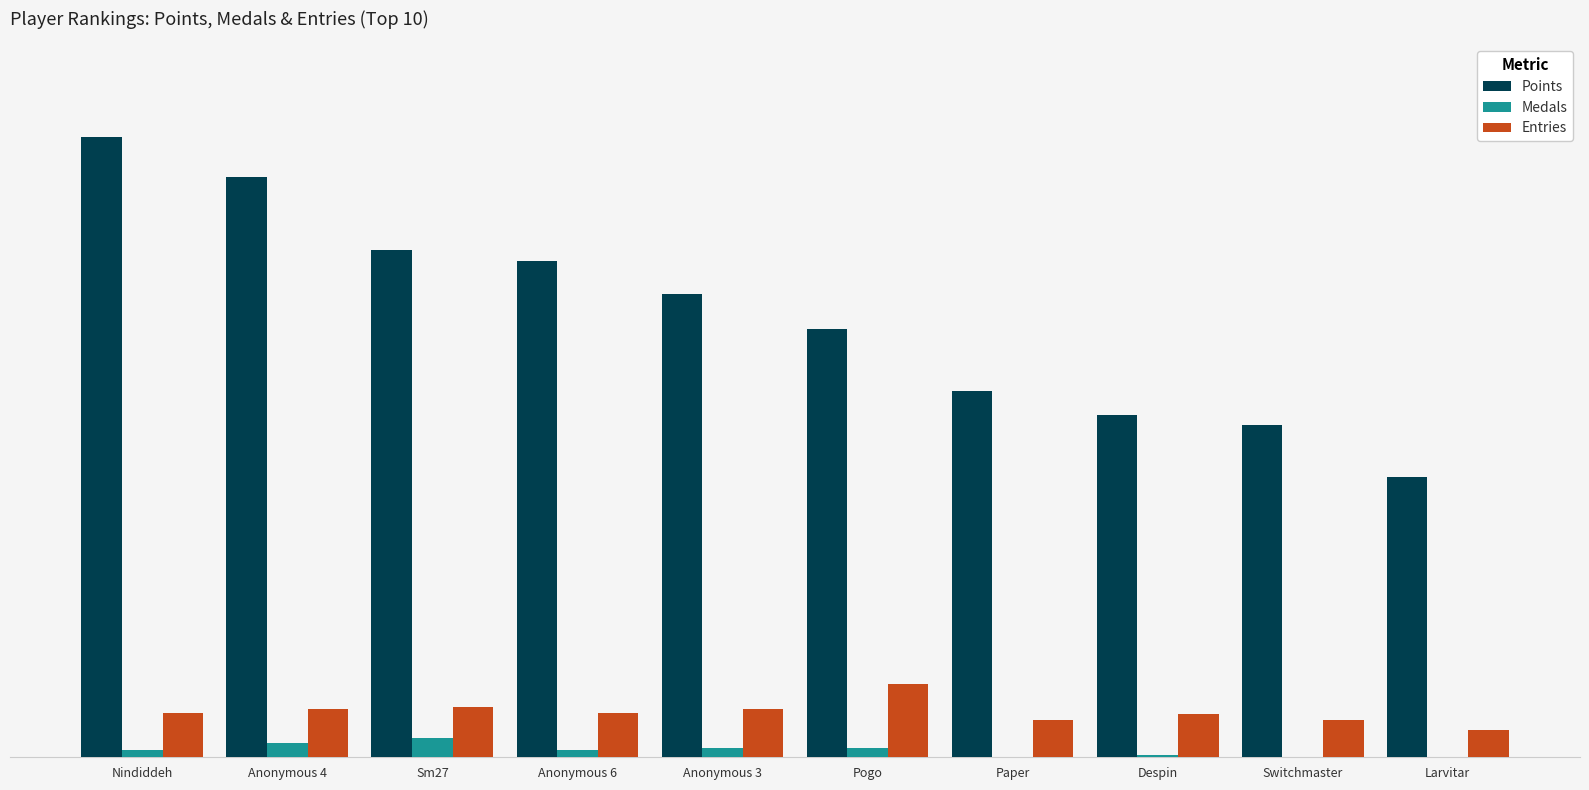

What is the difference between the highest and lowest values at Paper?

344